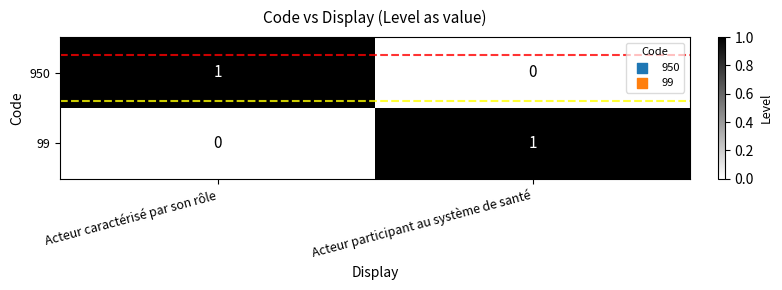

Is the value of 99 at Acteur participant au système de santé greater than the value of 950 at Acteur participant au système de santé?

Yes